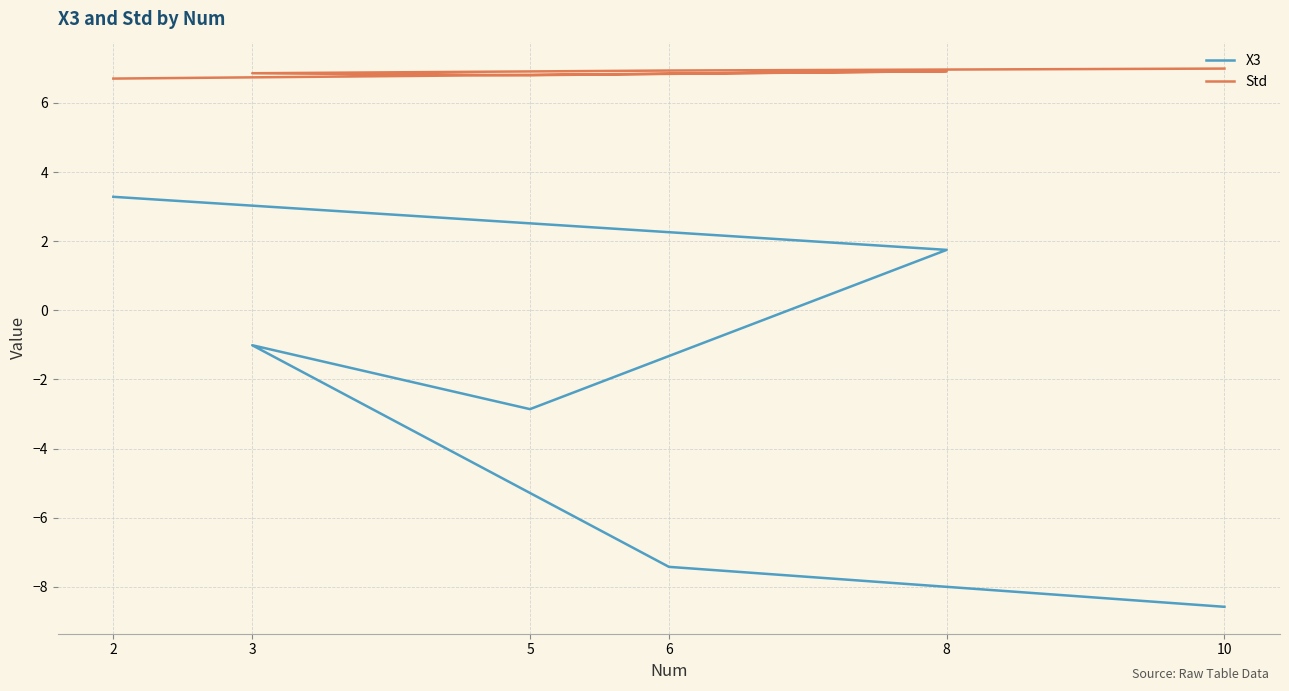

In Std, how many points are lower than both neighbors (excluding endpoints)?

1